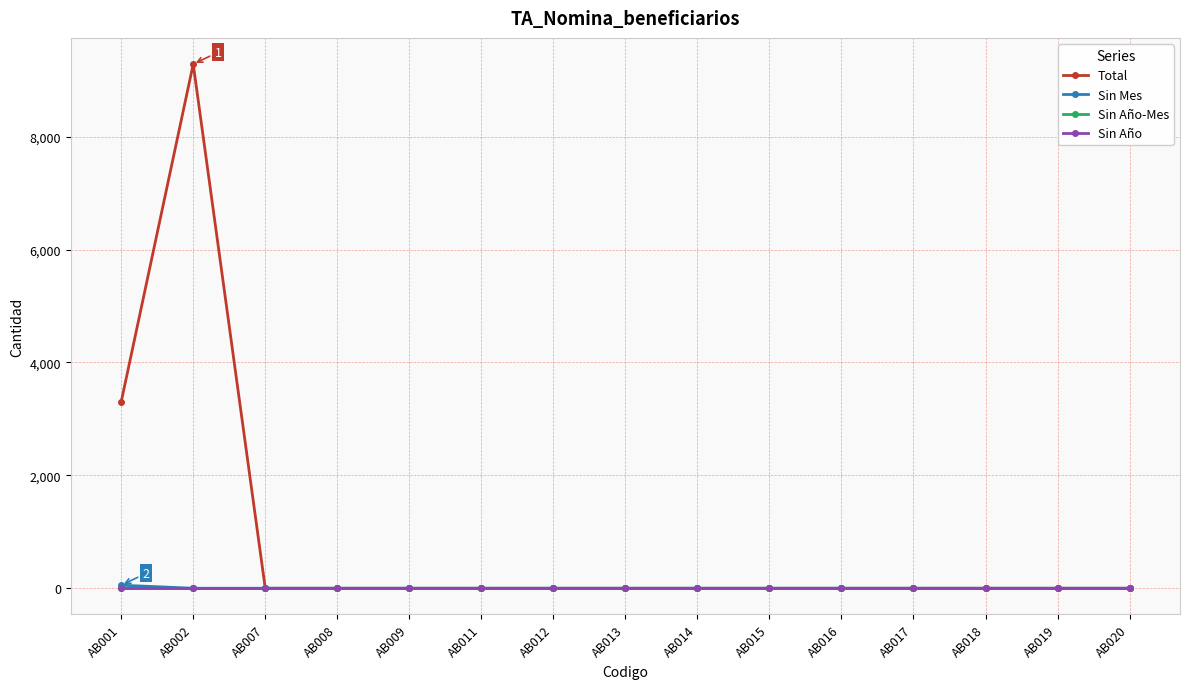

Is this an area chart (filled region under the line)?

No